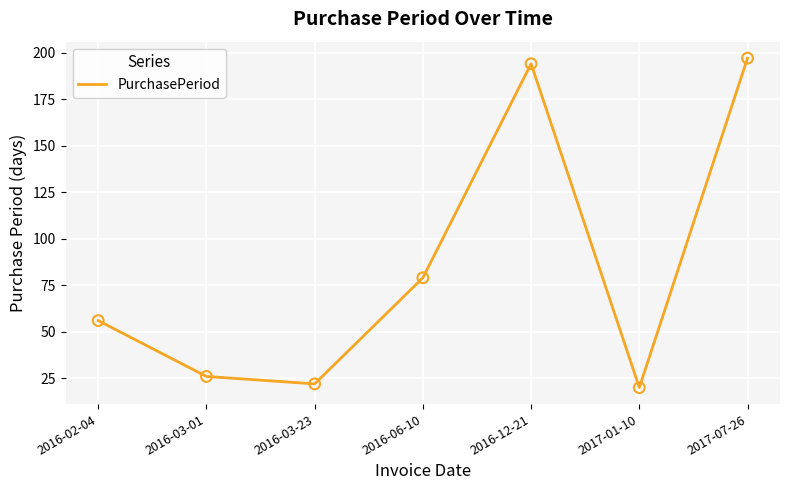

Between 2016-03-01 and 2016-03-23, which is larger?

2016-03-01